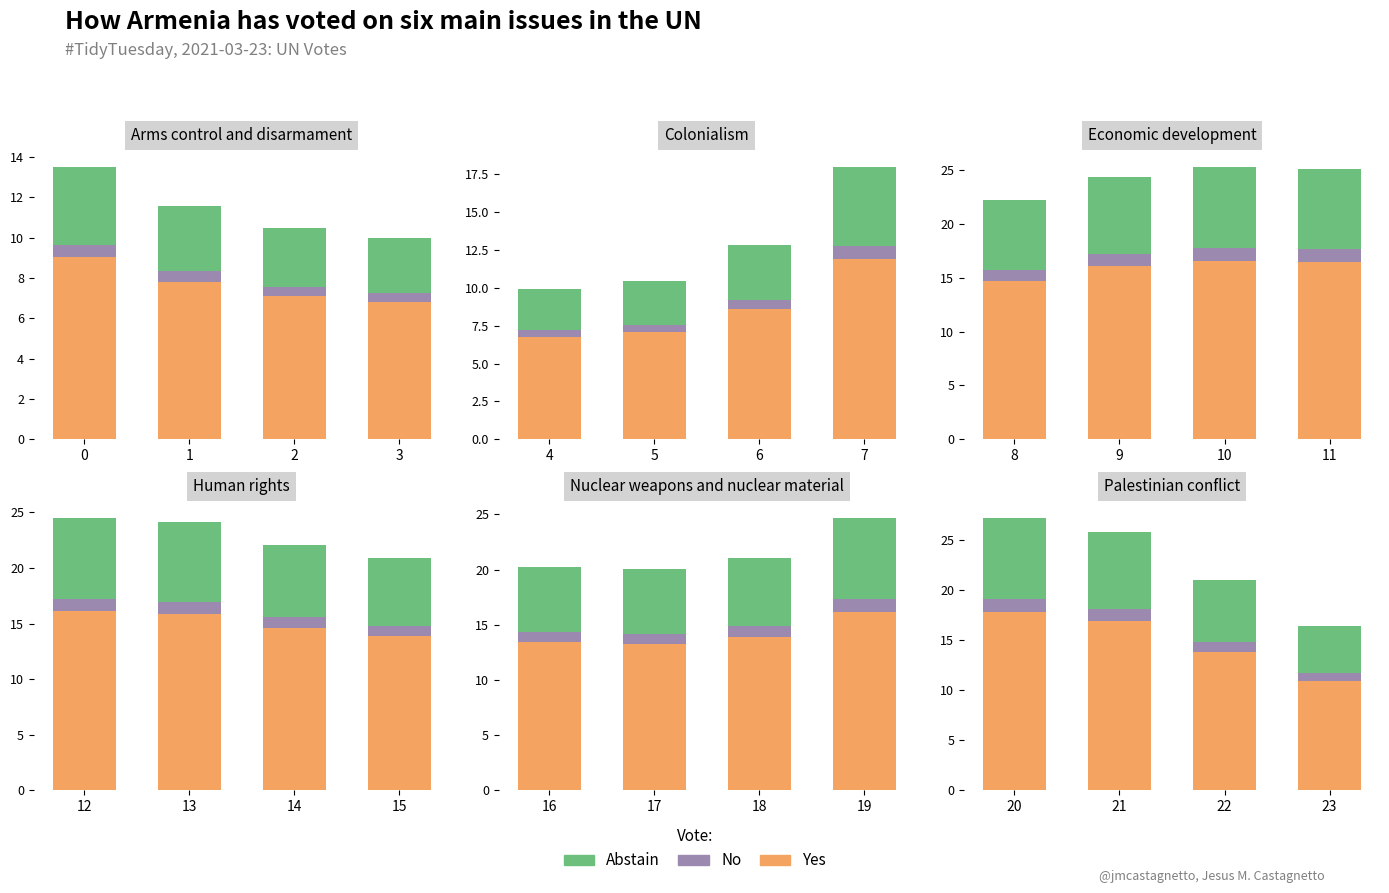

Which has a higher value, 21 or 23?

21